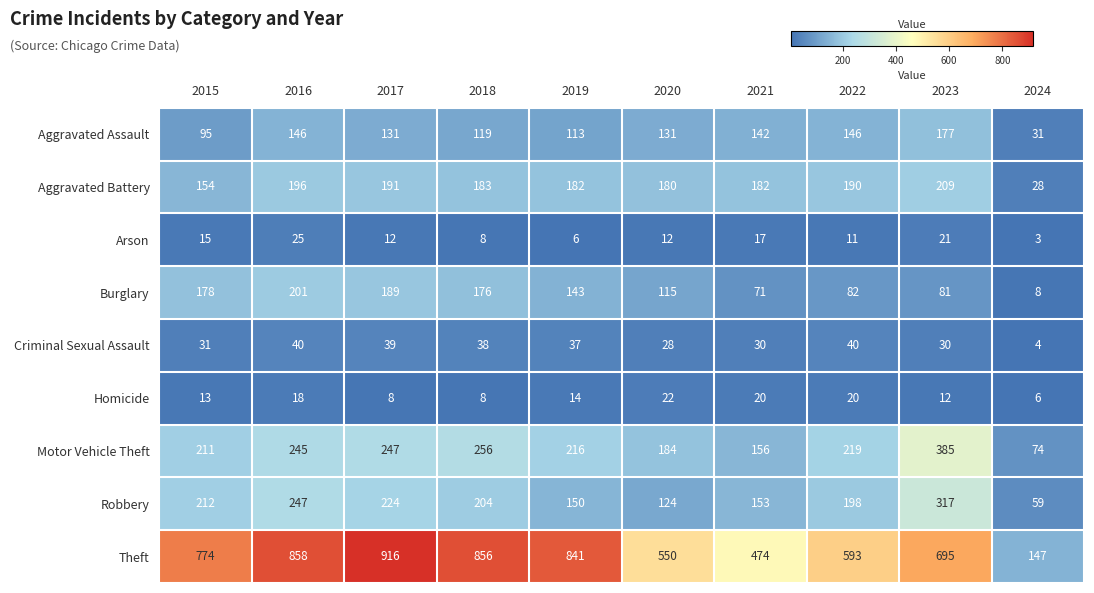

What is the total value across all series at 2021?

1245